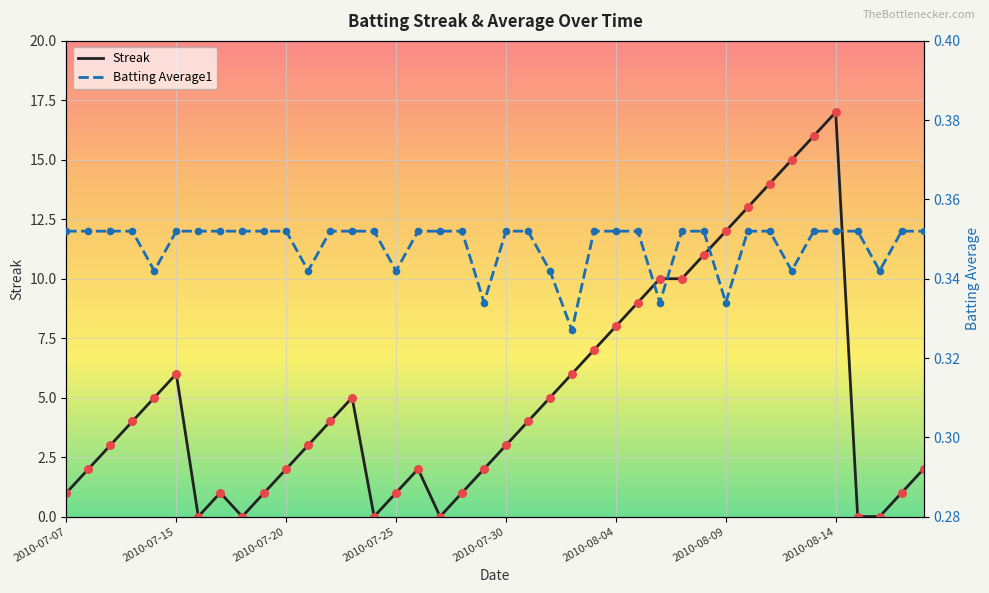

Is the value of Streak at 2010-07-25 greater than the value of Batting Average1 at 30?

Yes